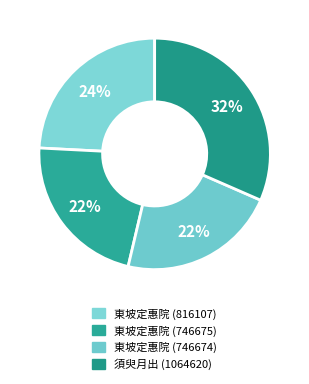

Count the number of slices in the pie.

4